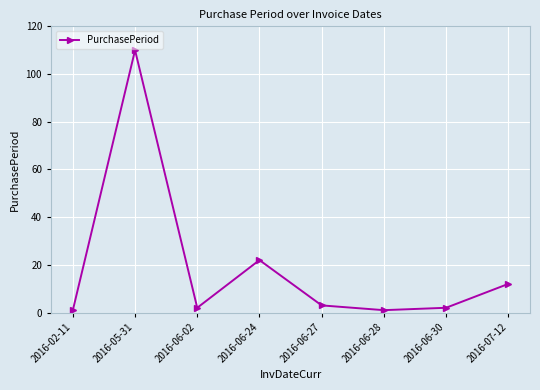

True or false: there are more than 2 points higher than both neighbors.

False